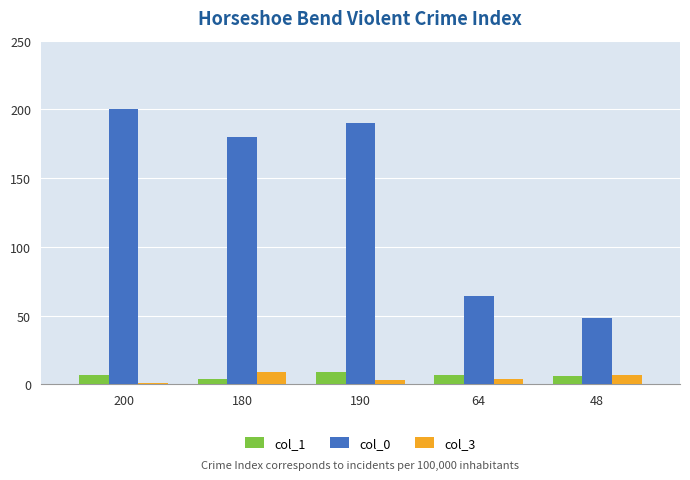

At which label does col_0 reach its minimum?

48